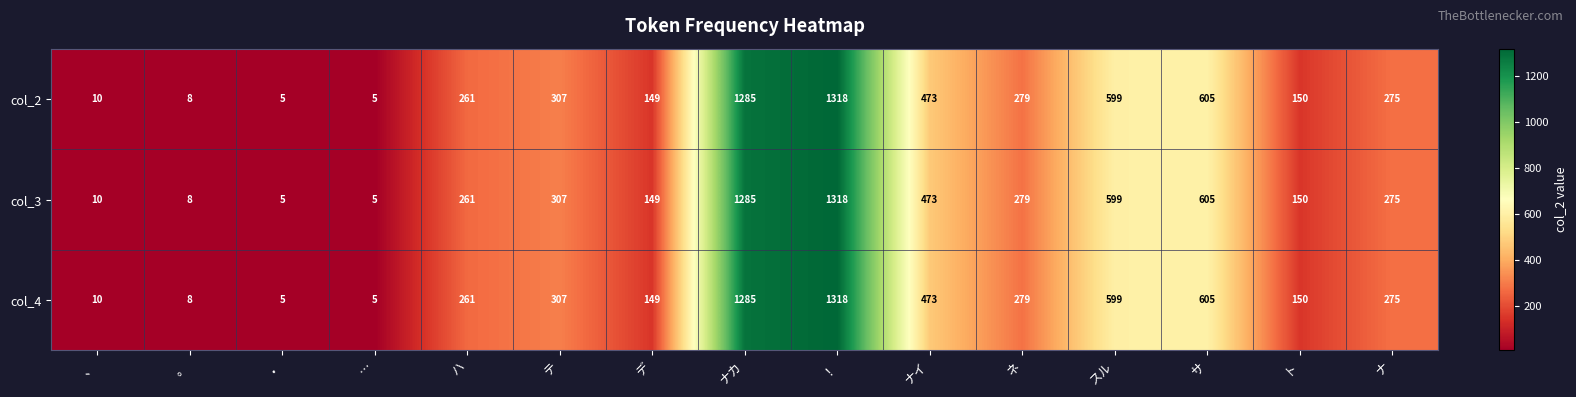

At which category is the sum across all series the highest?

！